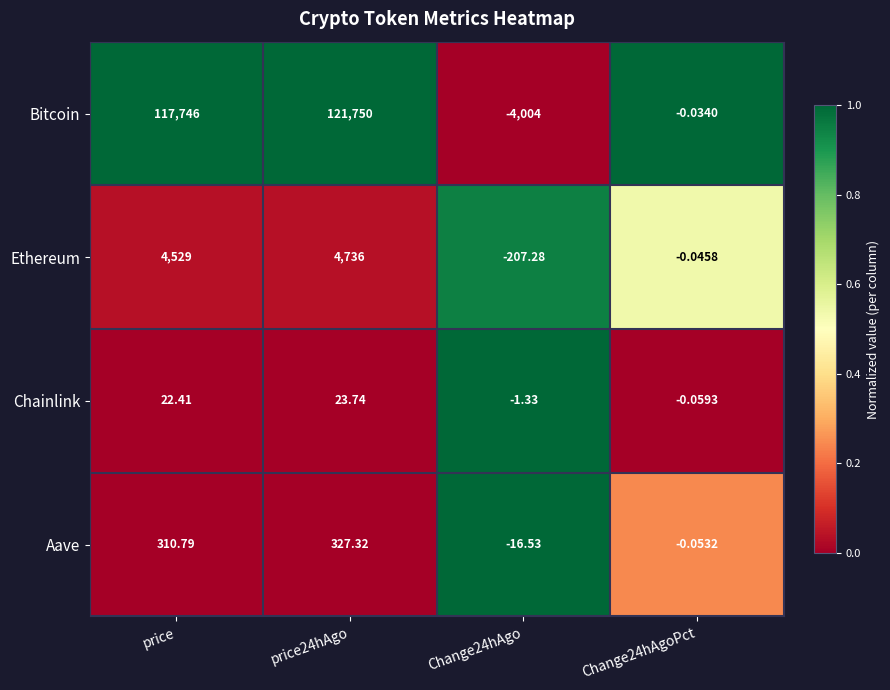

Which series has the largest range (max minus min)?

Bitcoin